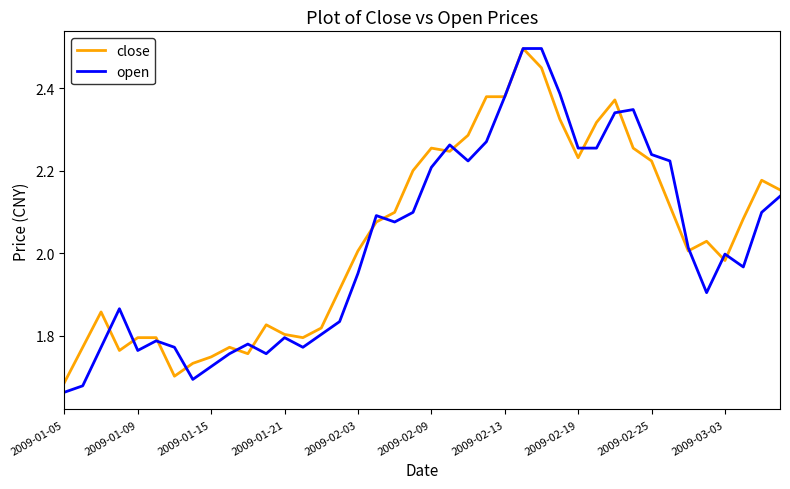

What is the highest value of the close series?

2.5